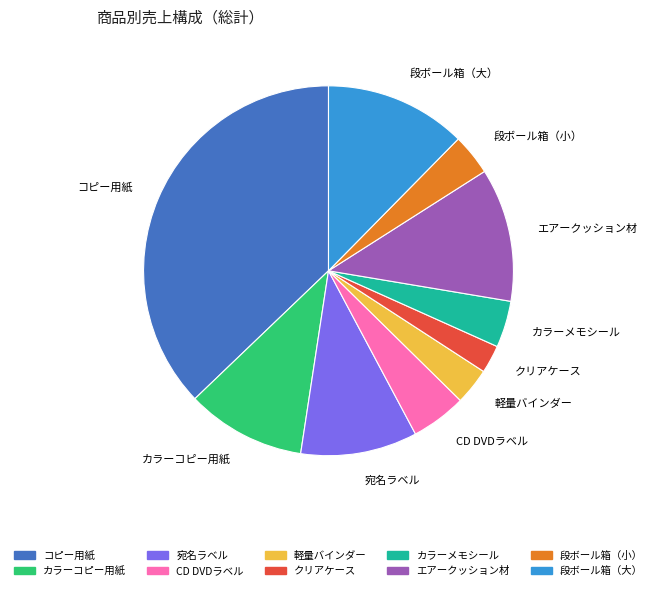

Which slice is the largest?

コピー用紙